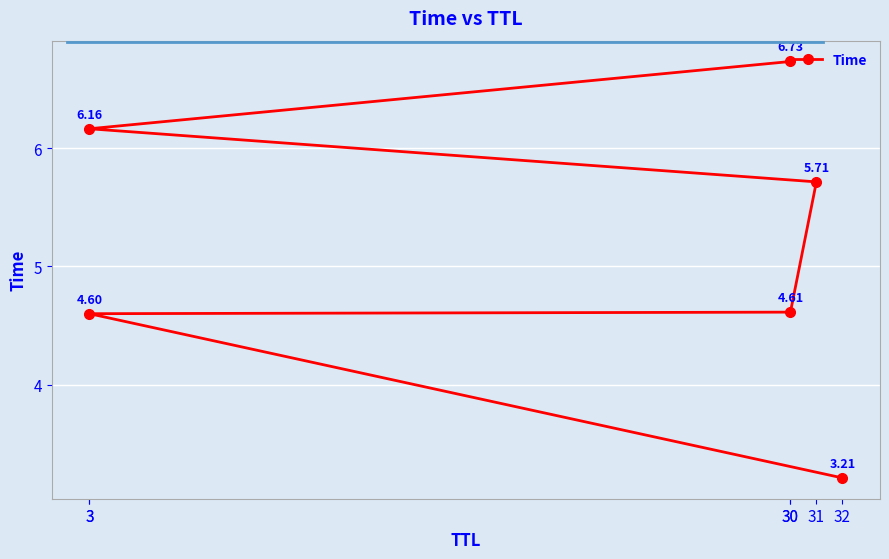

Read the value at 3.

4.6